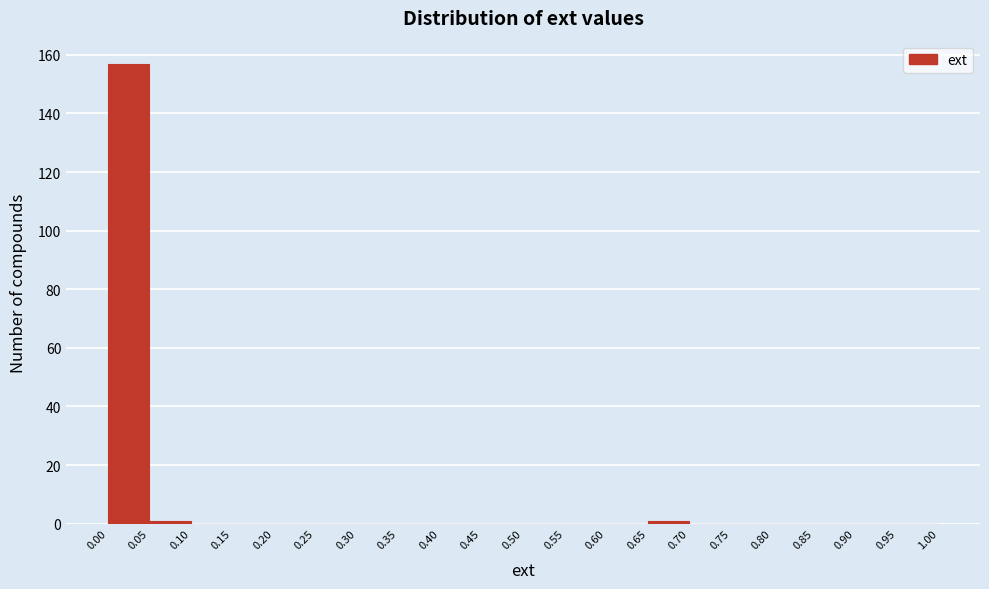

How tall is the bar that spans 0.00 to 0.05 on the x-axis? The values are not printed on the chart, so give them approximately, as read against the axis.

158